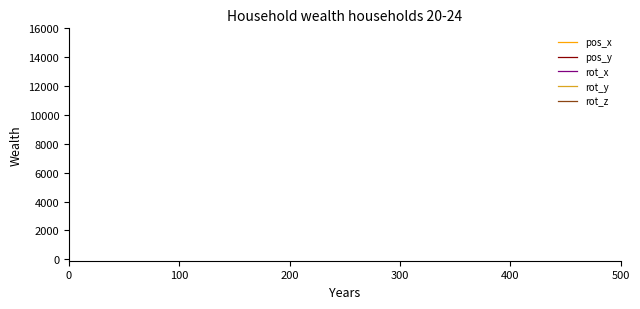

Does the chart display data point markers on the line(s)?

No